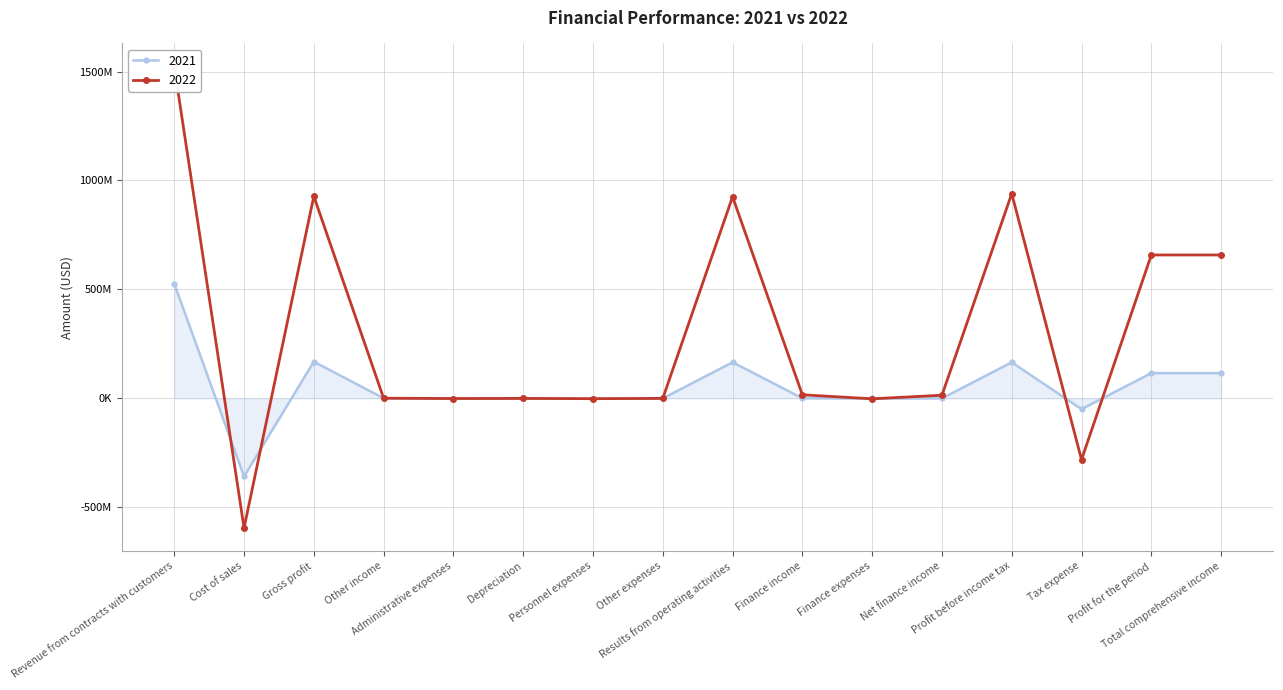

Which has a higher value, Profit for the period or Personnel expenses?

Profit for the period